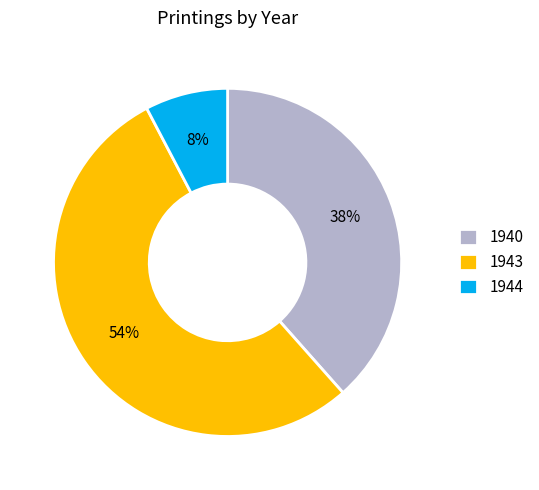

What percentage is the 1944 slice, to the nearest percent?

8%